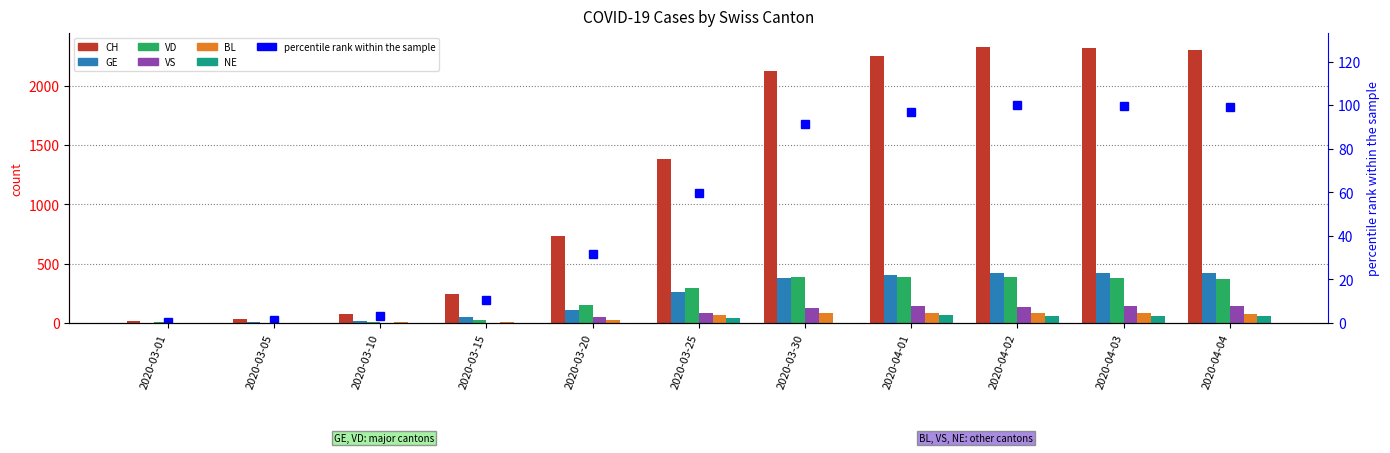

At which label is CH closest to 1169?

2020-03-25